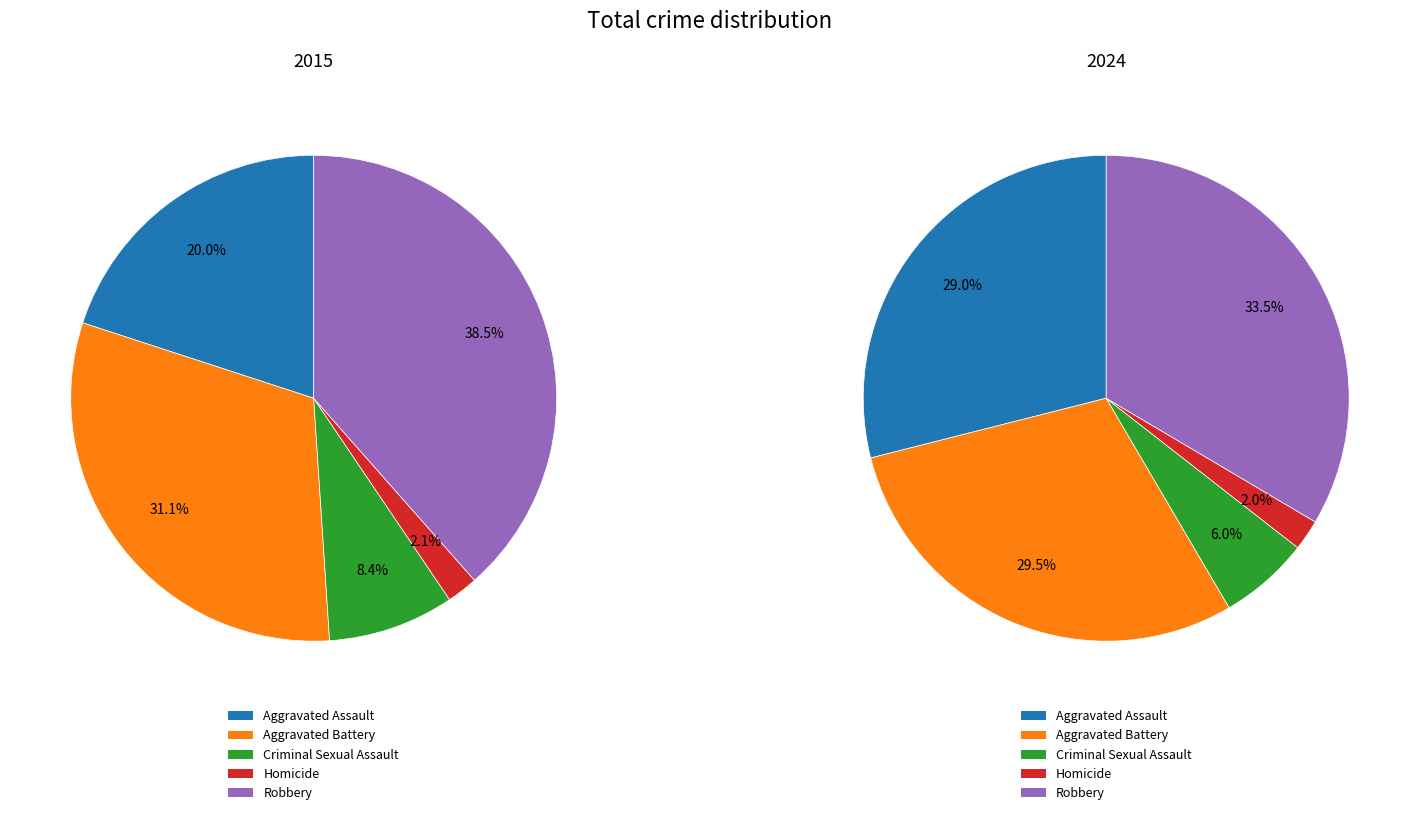

Does any single category account for the majority?

No